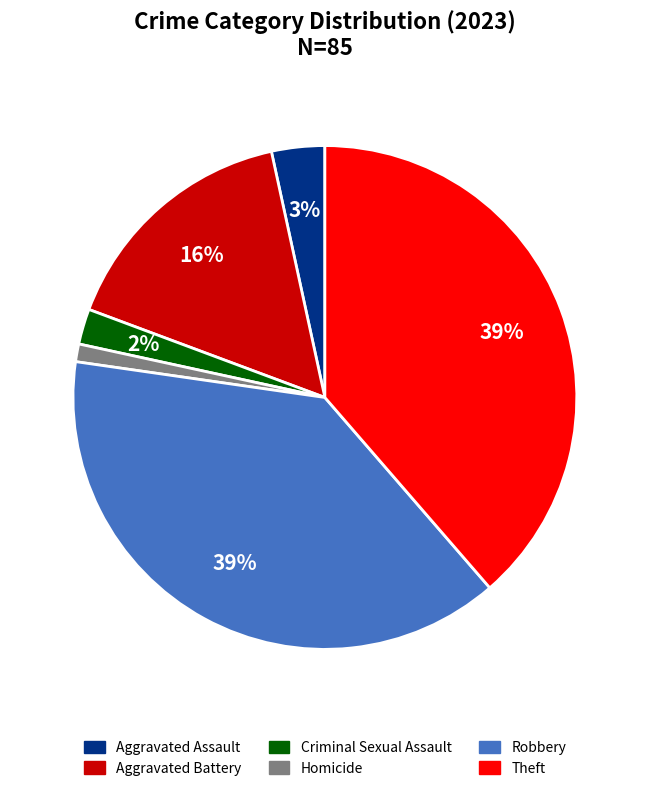

Do Aggravated Battery and Aggravated Assault together represent more than half of the pie?

No